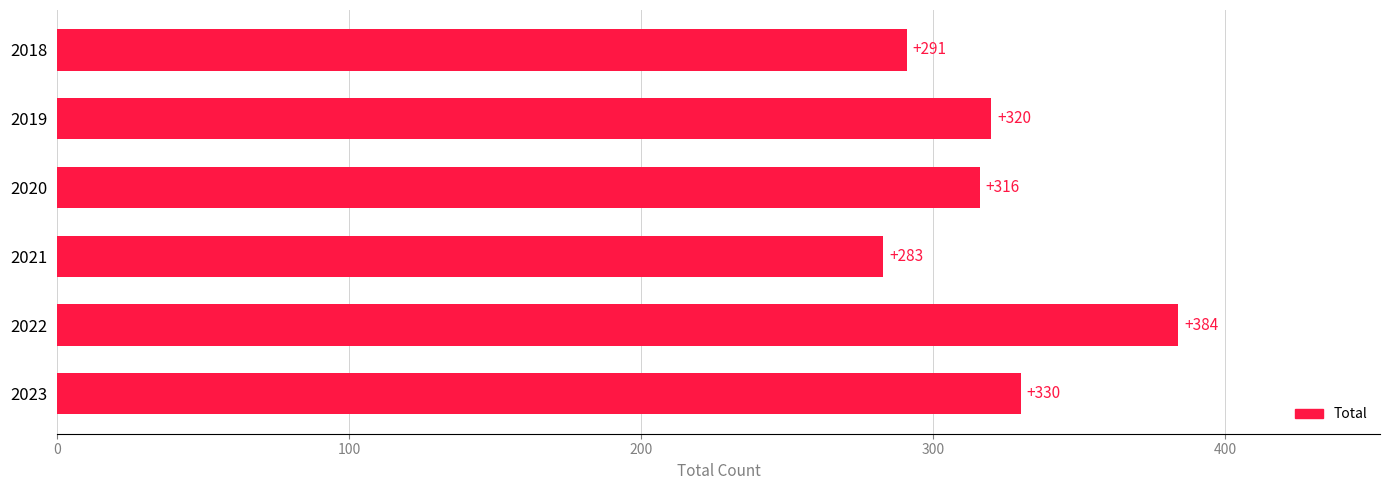

Which label corresponds to the largest value in the chart?

2022